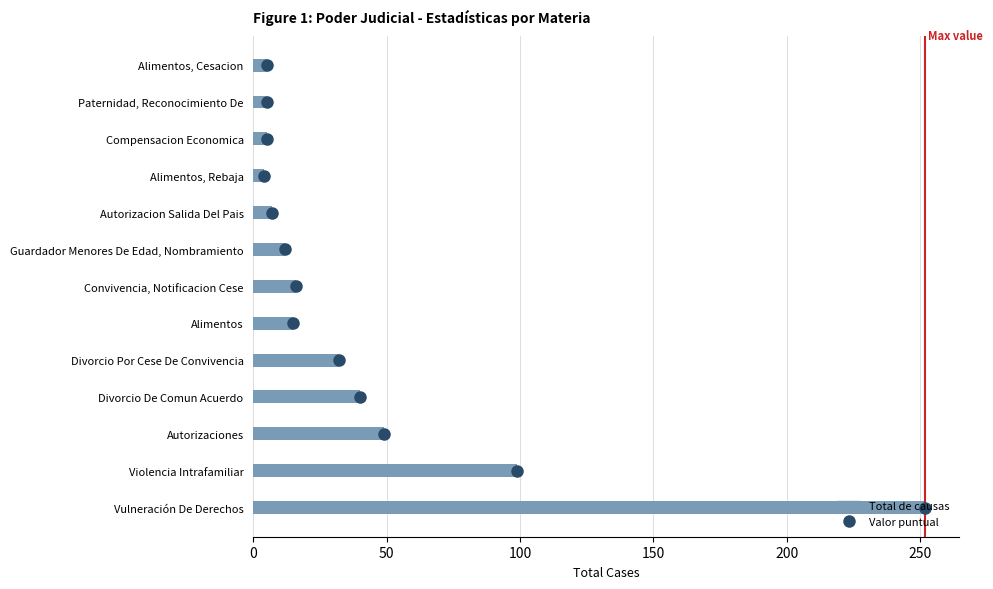

What is the maximum value shown in the chart?

252